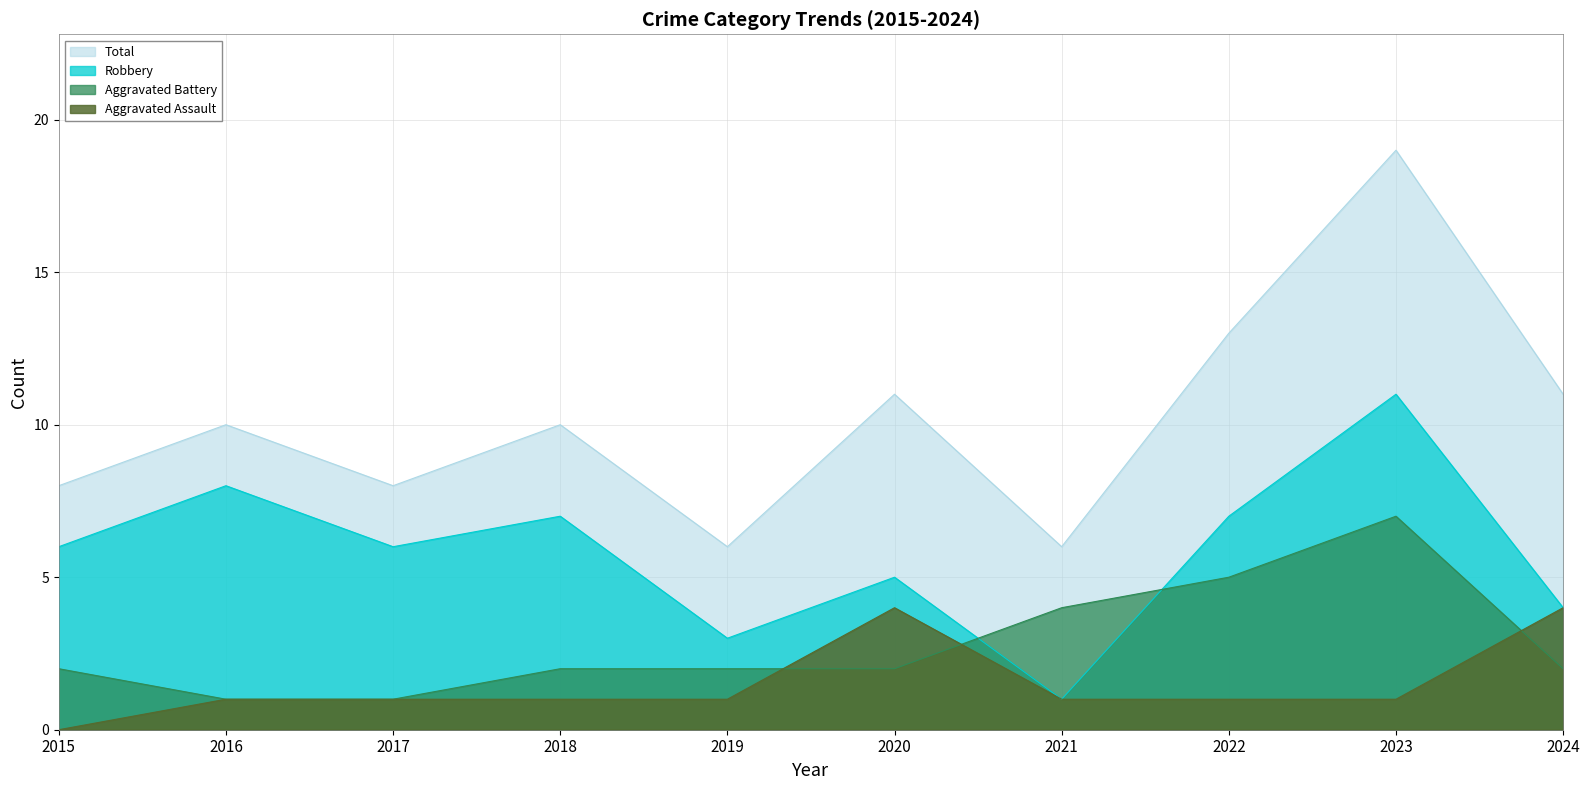

Rank the series by their maximum value, from highest to lowest.

Total, Robbery, Aggravated Battery, Aggravated Assault